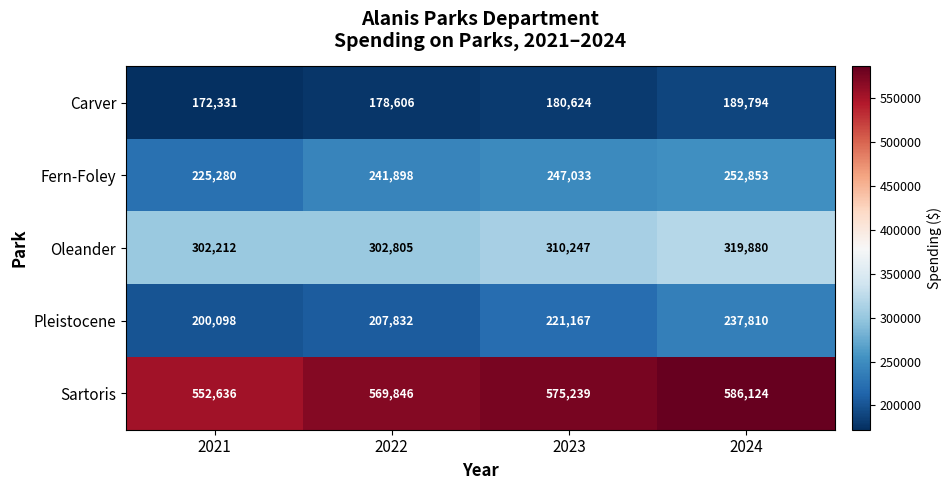

The Oleander series shows 310247 at 2023. True or false?

True